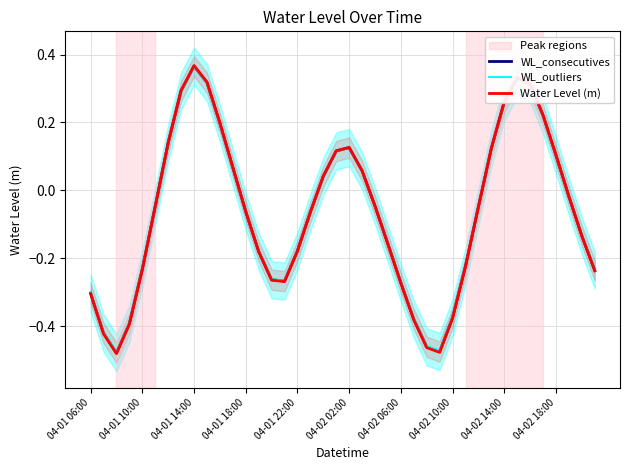

Is this an area chart (filled region under the line)?

No